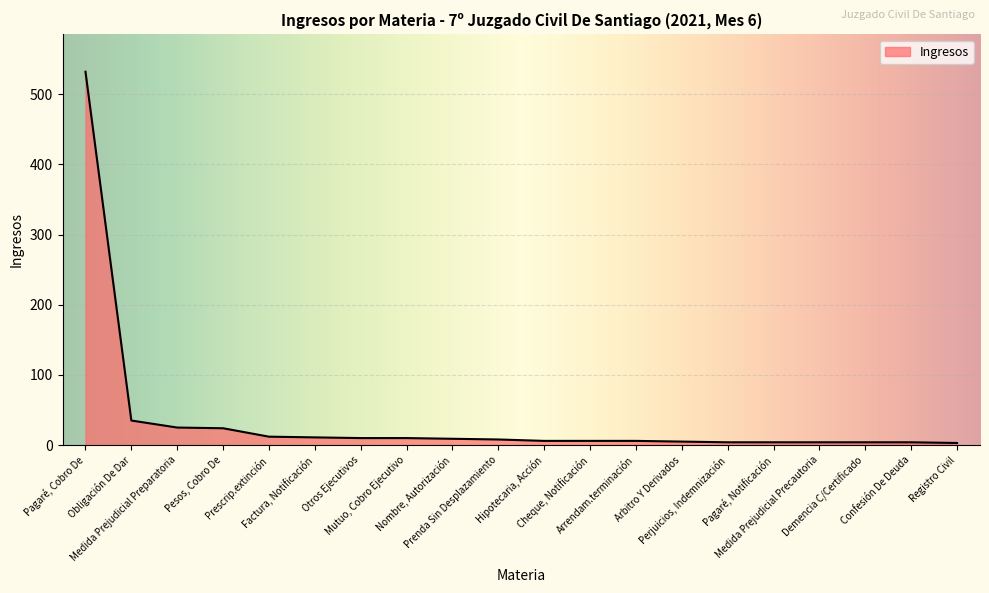

What is the greatest value displayed?

532